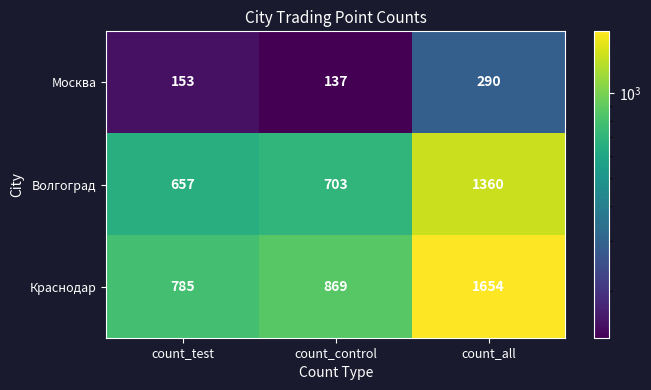

Reading left to right, what are all the values shown in this chart?

Москва: 153	137	290
Волгоград: 657	703	1360
Краснодар: 785	869	1654